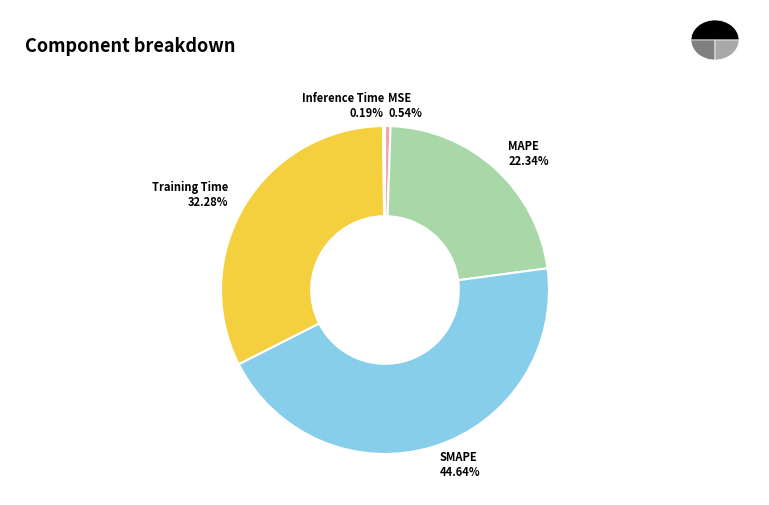

Is it true that Inference Time is 1% of the pie?

False